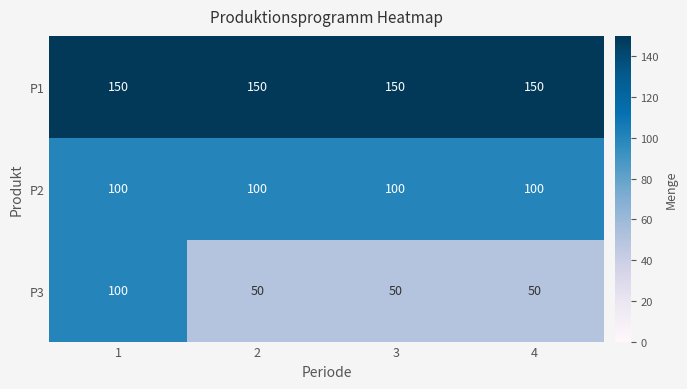

What is the lowest value of the P1 series?

150